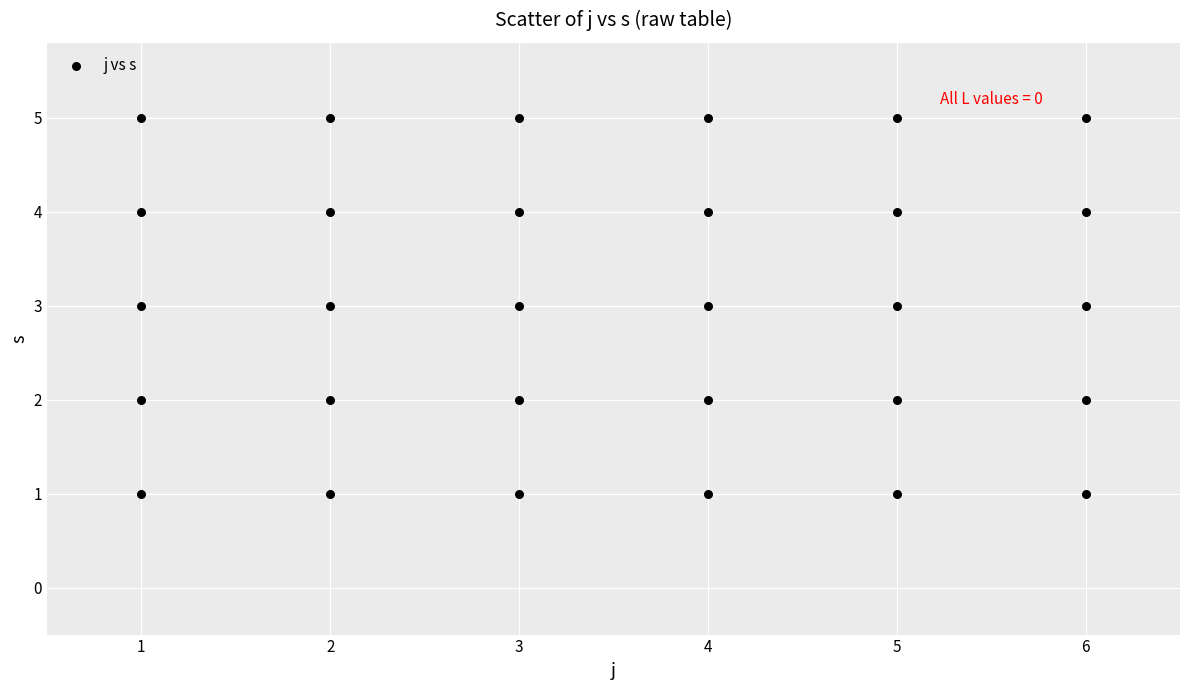

What is the range of Y values (max minus min)?

4